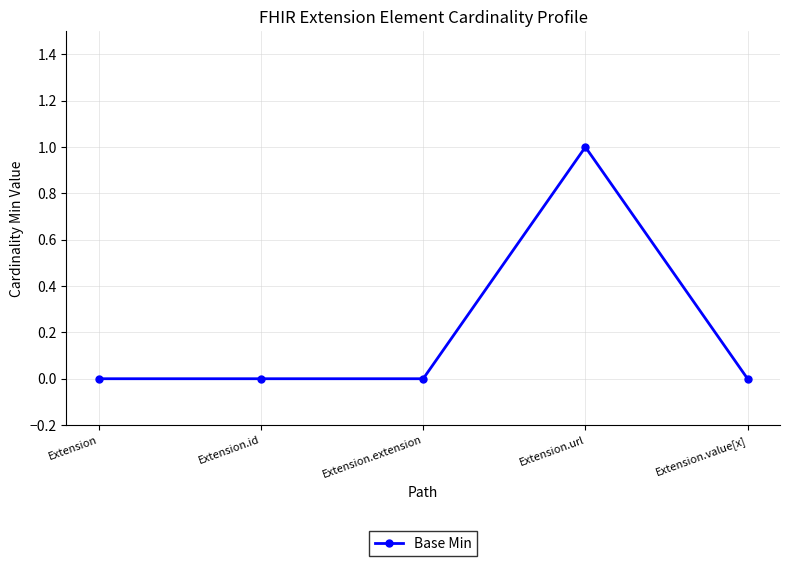

True or false: the data has more than 2 interior local peaks.

False